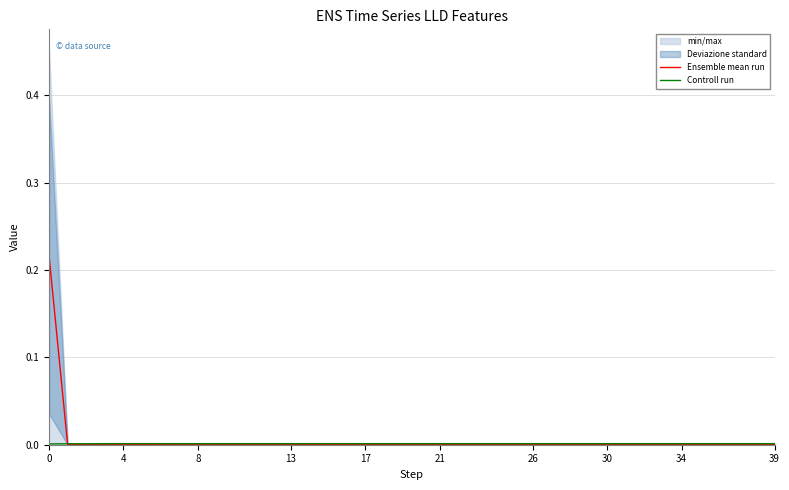

Reading left to right, transcribe all the data shown in this chart.

Ensemble mean run: 0.2	0.0	0.0	0.0	0.0	0.0	0.0	0.0	0.0	0.0	0.0	0.0	0.0	0.0	0.0	0.0	0.0	0.0	0.0	0.0	0.0	0.0	0.0	0.0	0.0	0.0	0.0	0.0	0.0	0.0	0.0	0.0	0.0	0.0	0.0	0.0	0.0	0.0	0.0	0.0
Controll run: 0.0	0.0	0.0	0.0	0.0	0.0	0.0	0.0	0.0	0.0	0.0	0.0	0.0	0.0	0.0	0.0	0.0	0.0	0.0	0.0	0.0	0.0	0.0	0.0	0.0	0.0	0.0	0.0	0.0	0.0	0.0	0.0	0.0	0.0	0.0	0.0	0.0	0.0	0.0	0.0